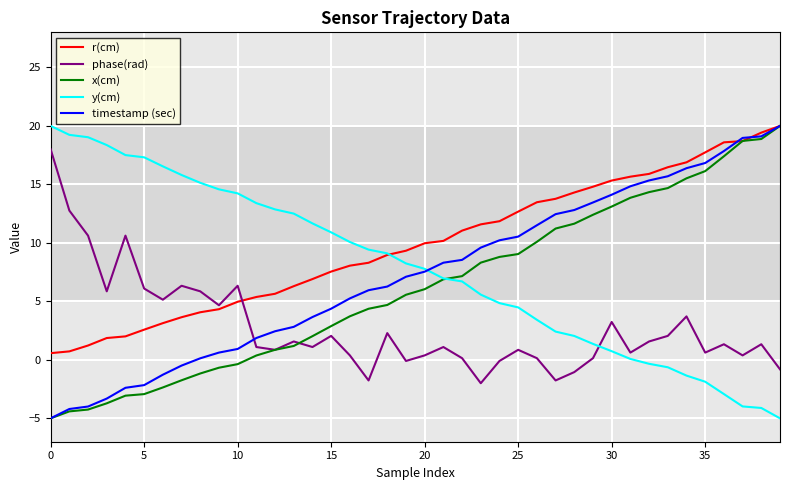

What is the minimum value for x(cm)?

-5.0